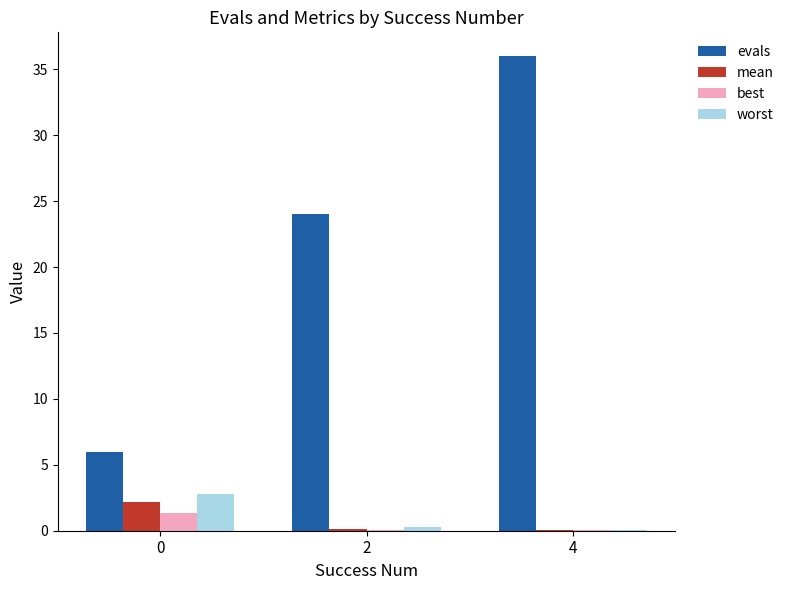

What is the average value of the evals series?

22.0